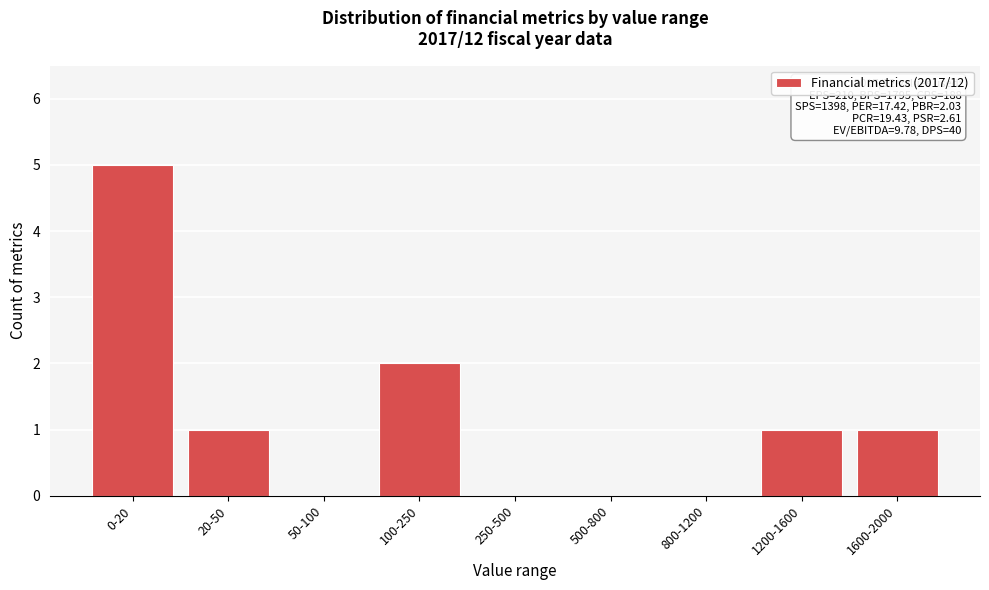

Reading left to right, transcribe all the data shown in this chart.

0-20=5	20-50=1	50-100=0	100-250=2	250-500=0	500-800=0	800-1200=0	1200-1600=1	1600-2000=1